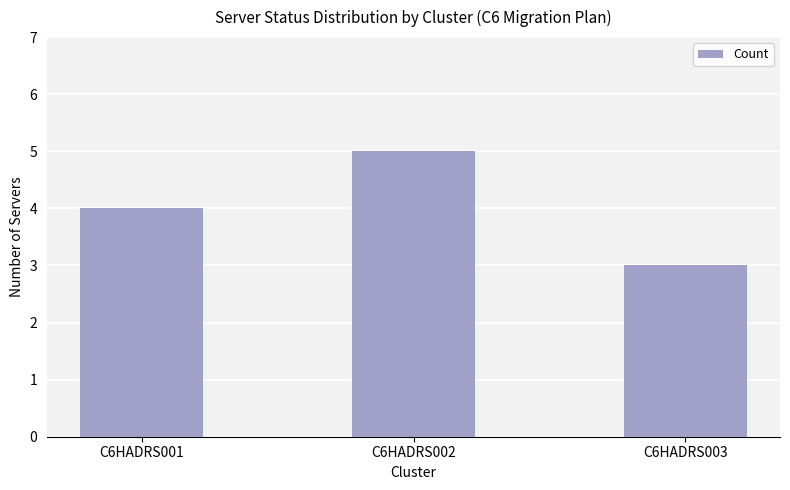

What is the value of the 1st bar from the left?

4